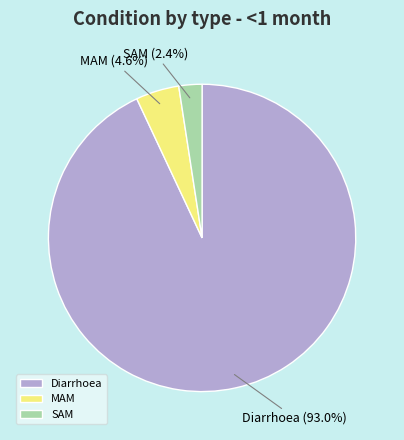

True or false: SAM accounts for 15% of the total.

False